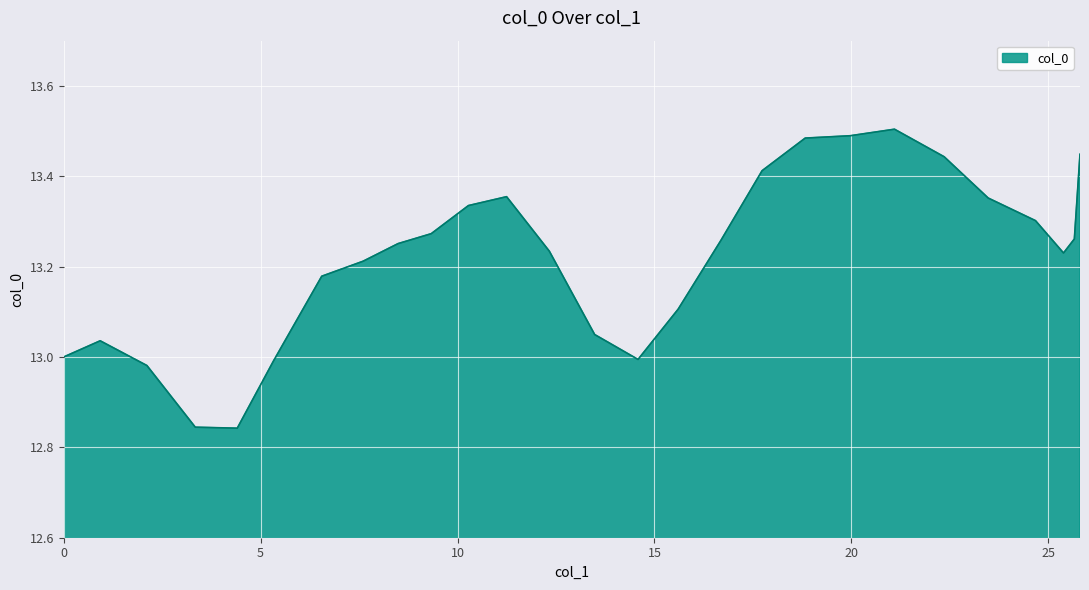

What is the difference between the maximum and minimum values?

0.7